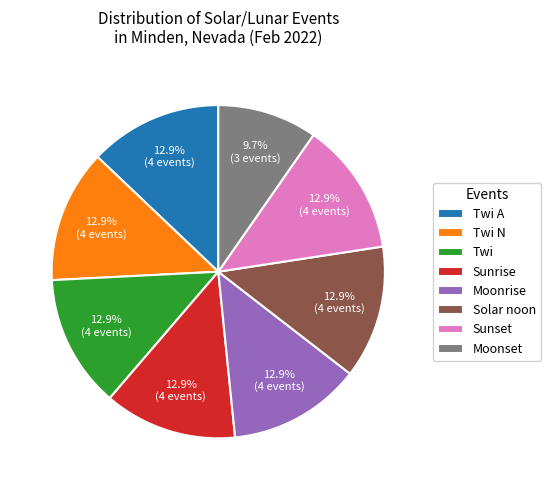

Is Moonset the majority of the pie?

No